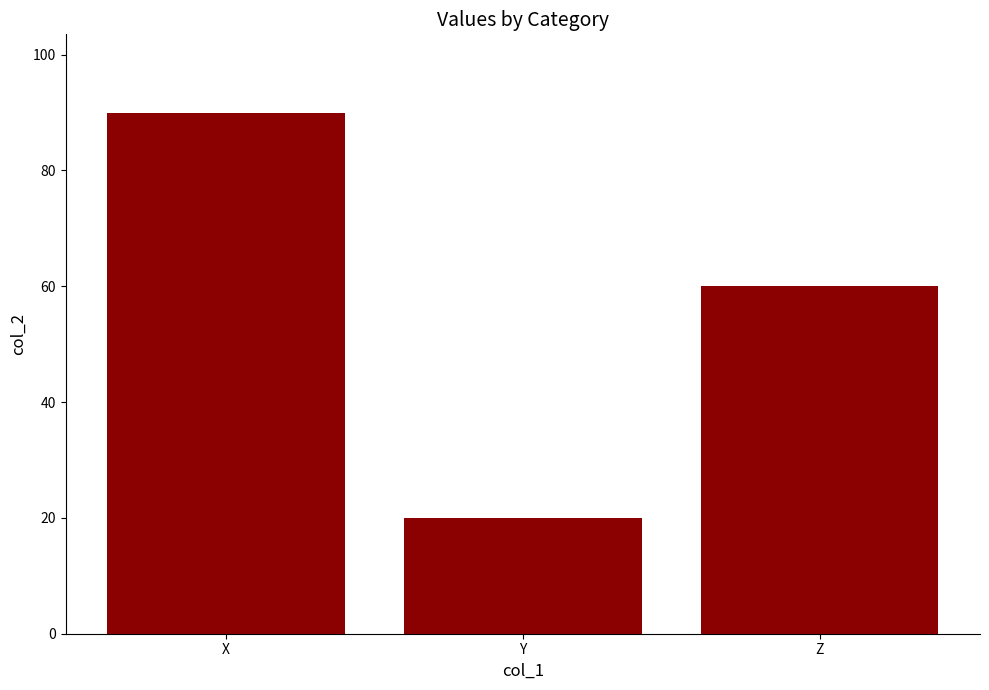

The value at X is 90. True or false?

True